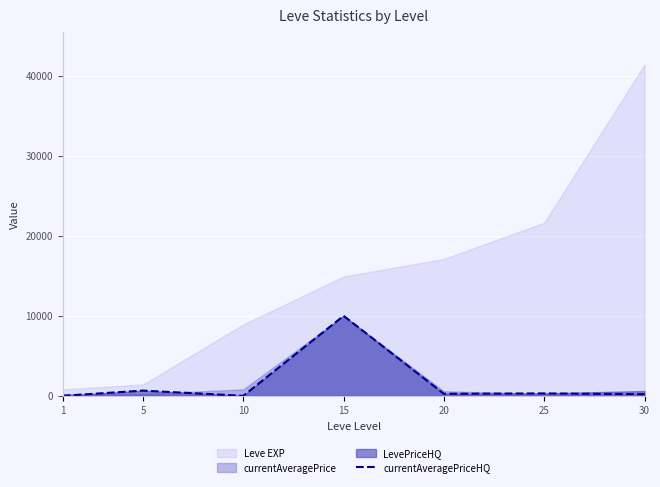

The value at 5 is 1061. True or false?

False